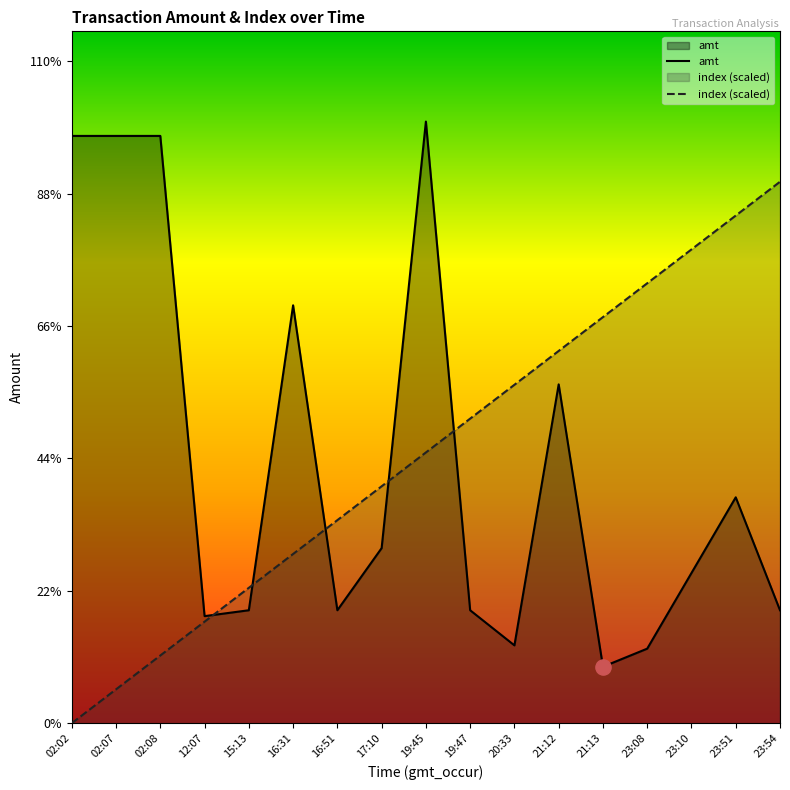

Which series reaches the minimum Y coordinate?

index (scaled)